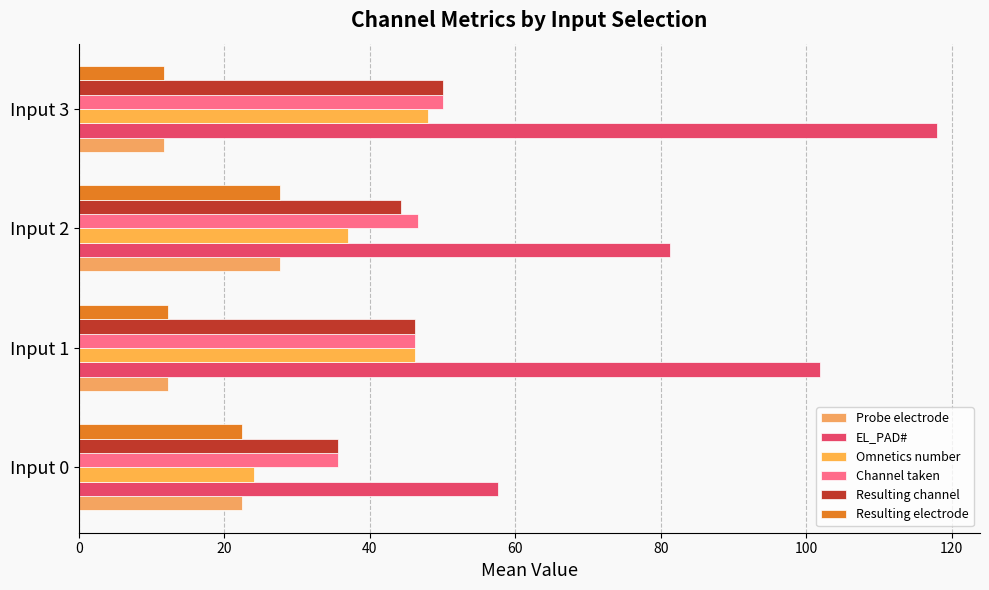

What is the difference between the second highest and minimum values in the Resulting electrode series?

10.7